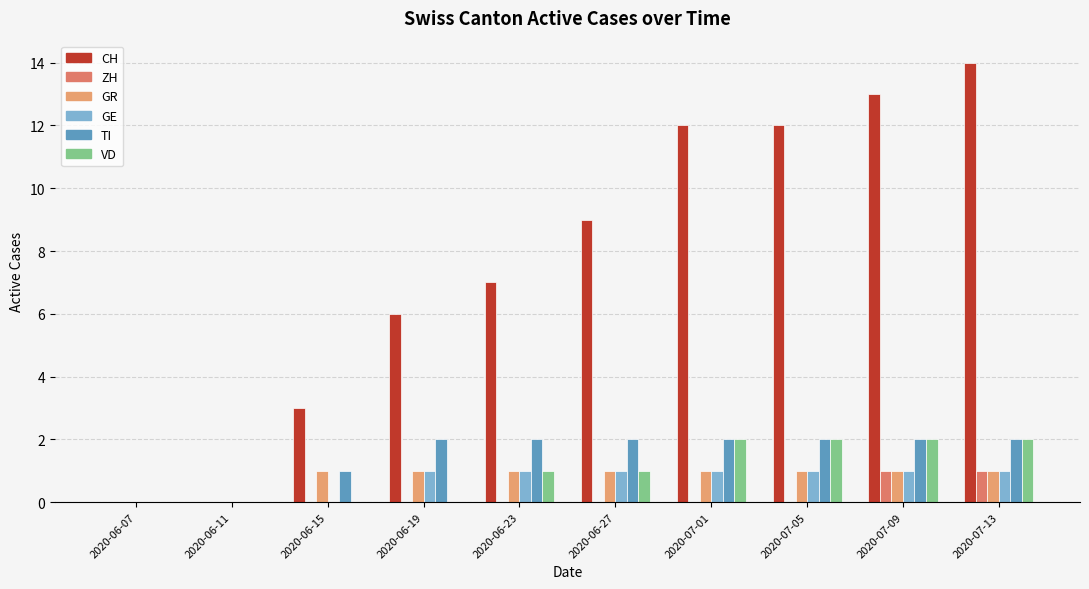

At which category is the sum across all series the highest?

2020-07-13